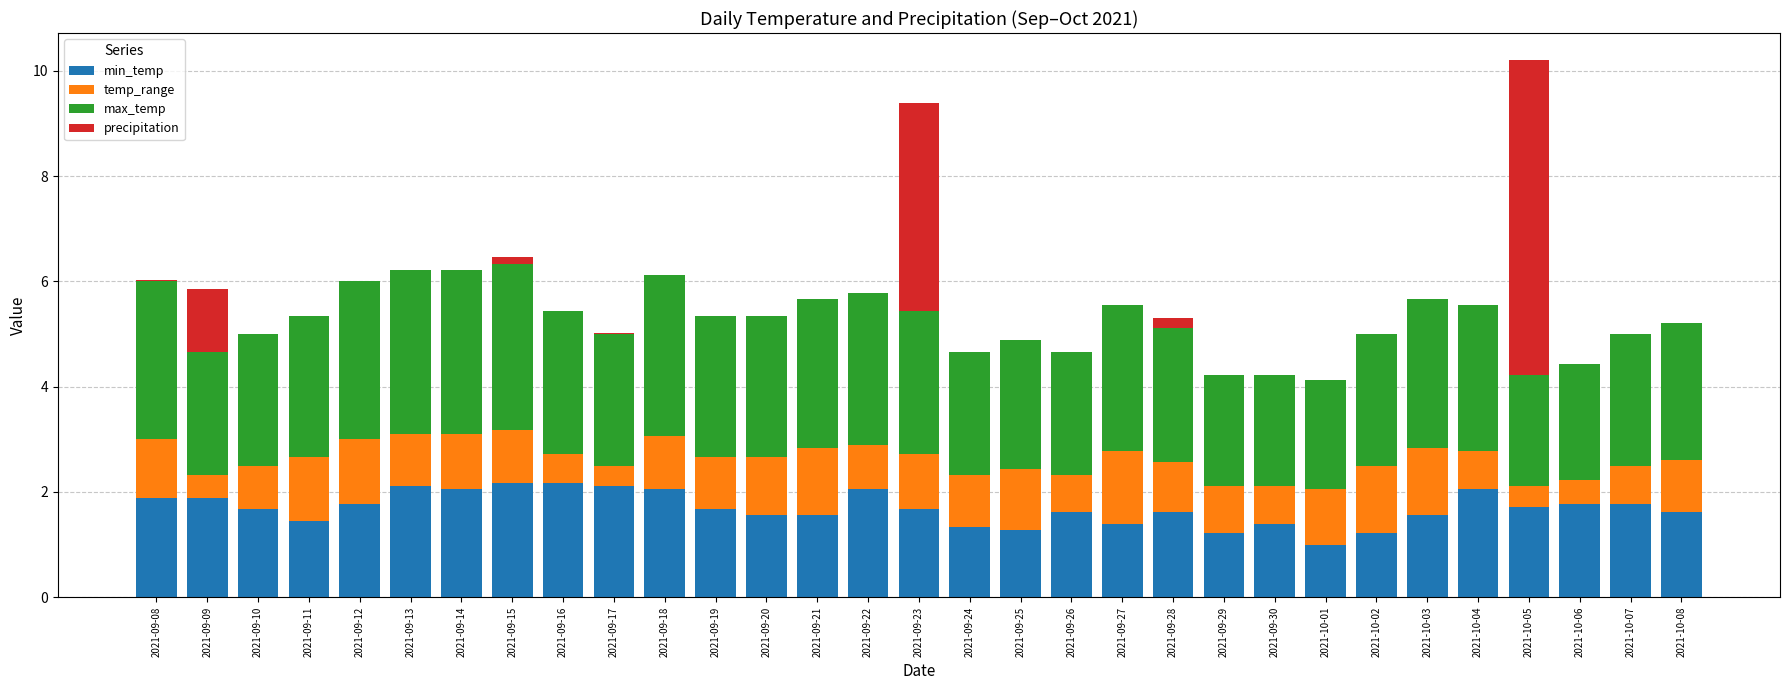

What is the total value across all series at 2021-09-24?

4.7